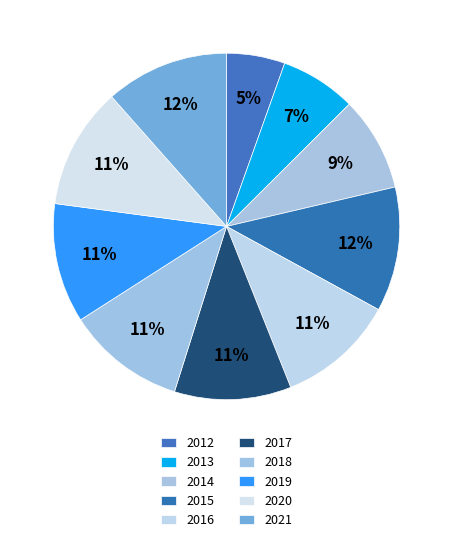

What percentage is the 2021 slice, to the nearest percent?

12%